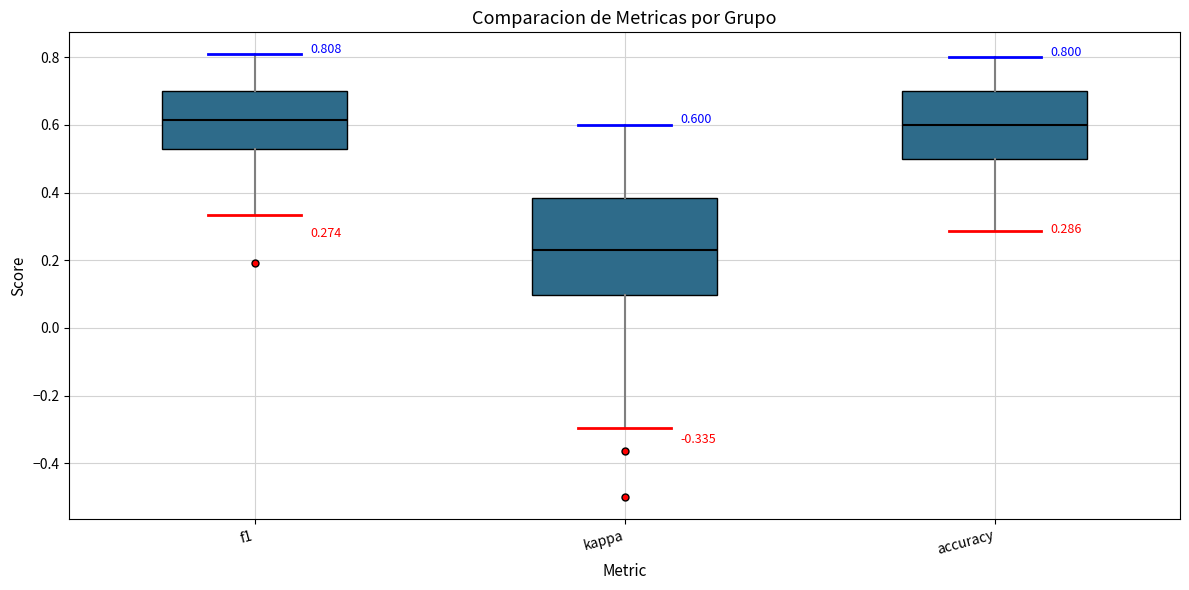

Which box is the tallest, from its lower edge to its upper edge?

kappa